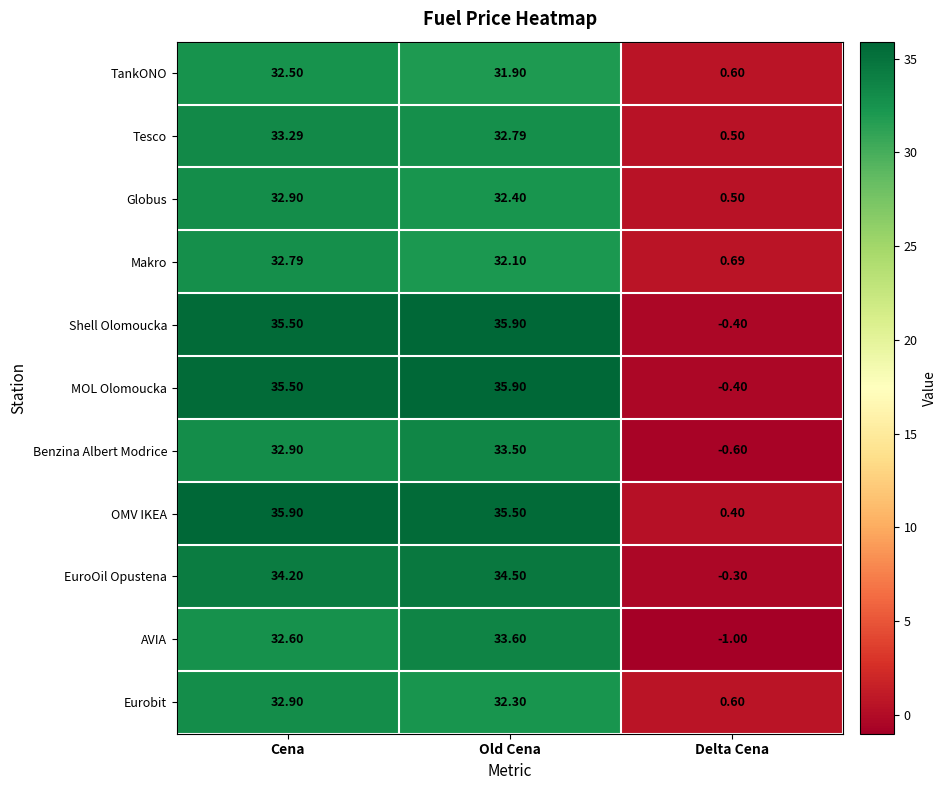

Which category has the lowest value across all series?

Delta Cena